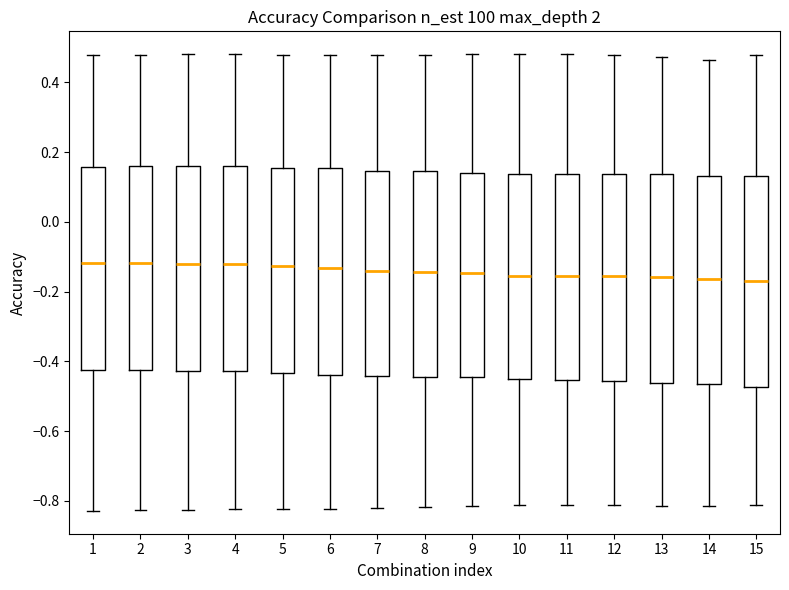

Where does the median line of the box at x = 10 sit on the y-axis? The values are not printed on the chart, so give them approximately, as read against the axis.

-0.16